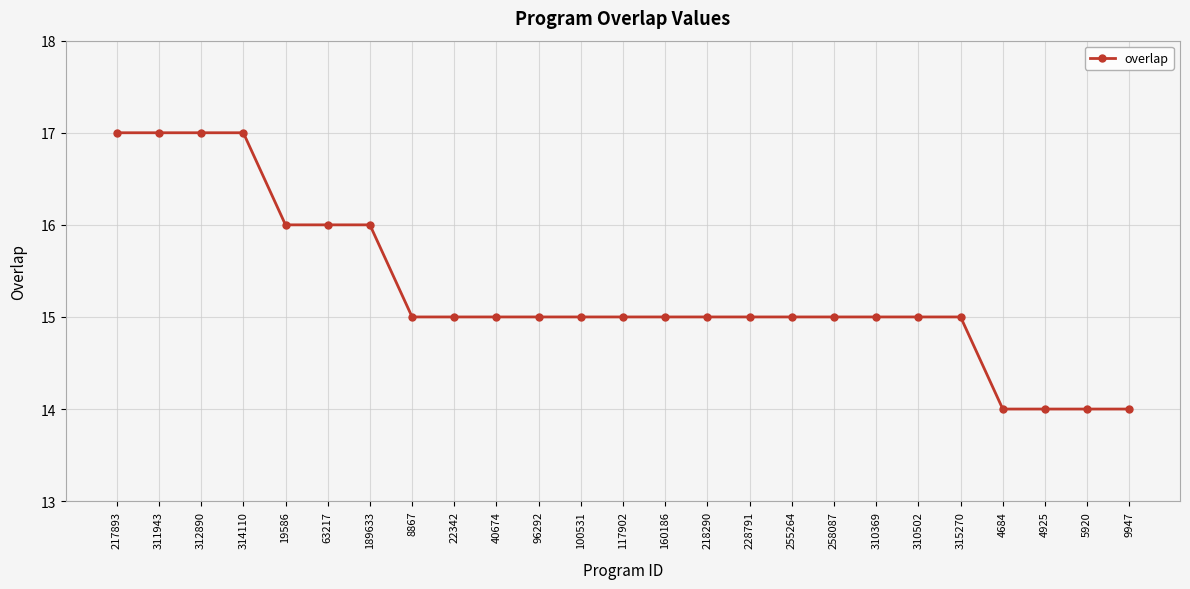

What is the label of the 25th point from the left?

9947